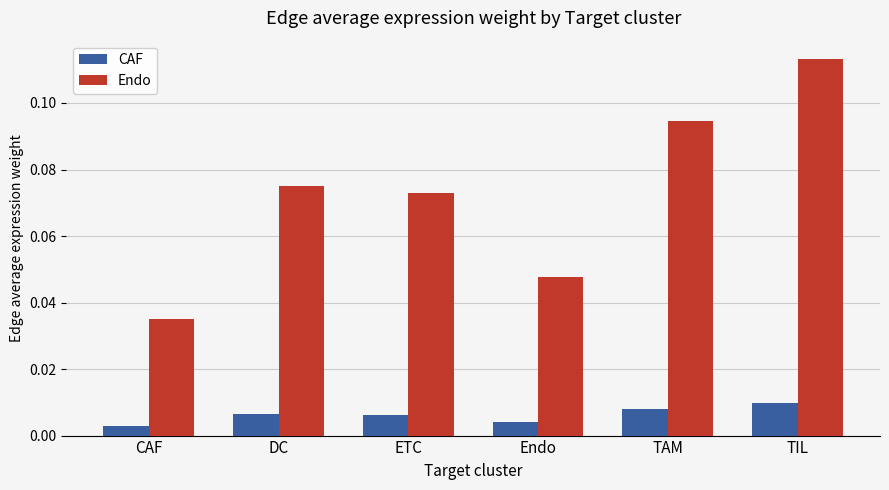

What is the label of the 1st bar from the left?

CAF